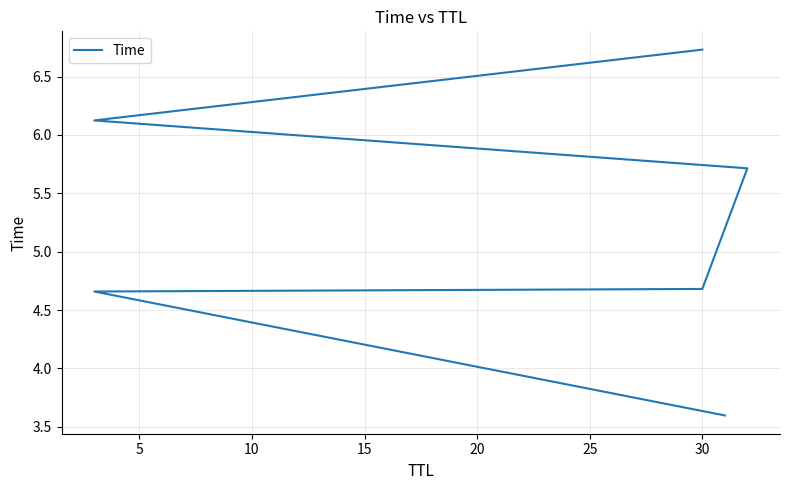

What is the change in value from 10 to 20?

+1.4